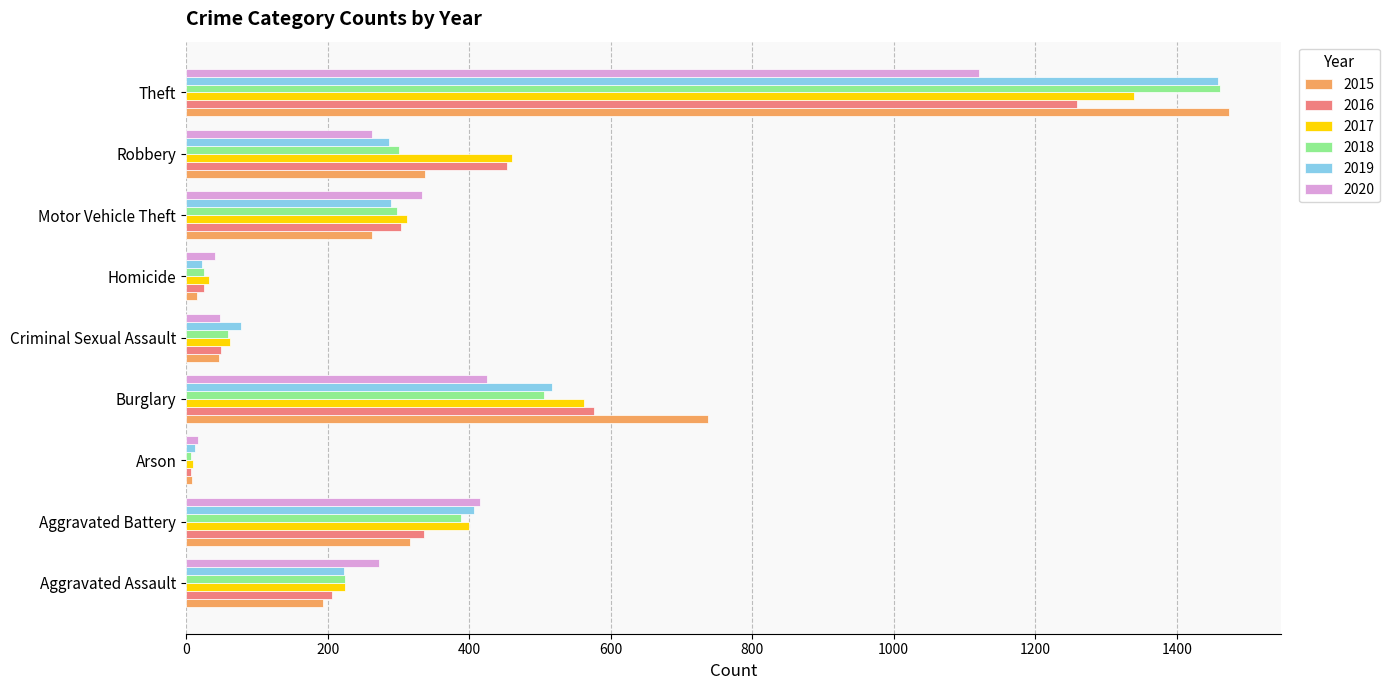

What is the average value of the 2019 series?

366